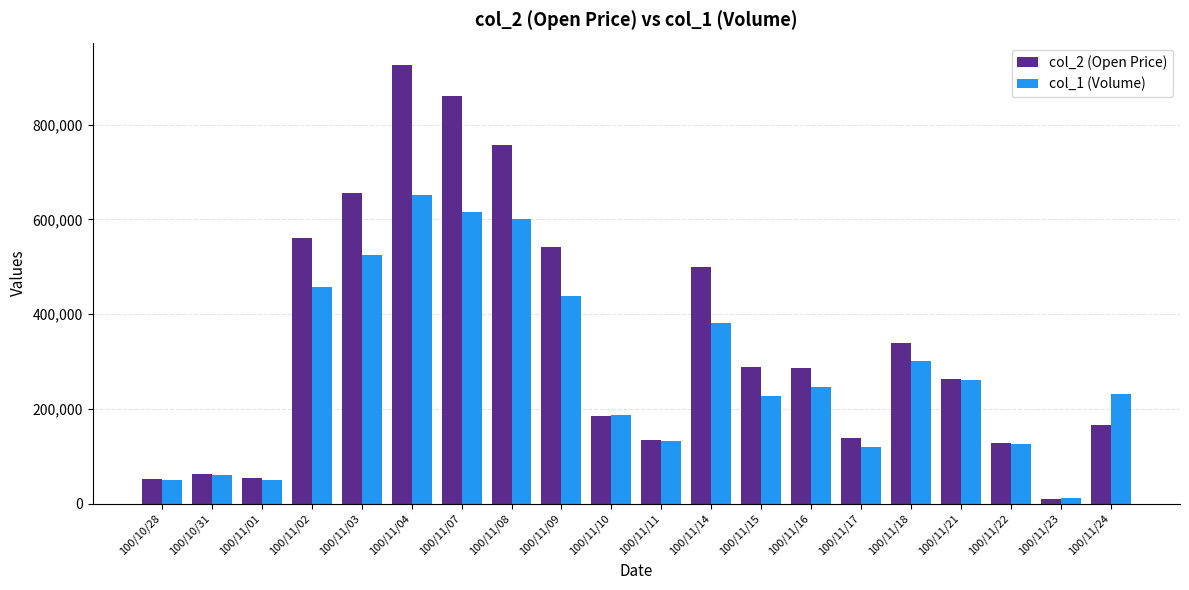

What is the lowest value of the col_1 (Volume) series?

12000